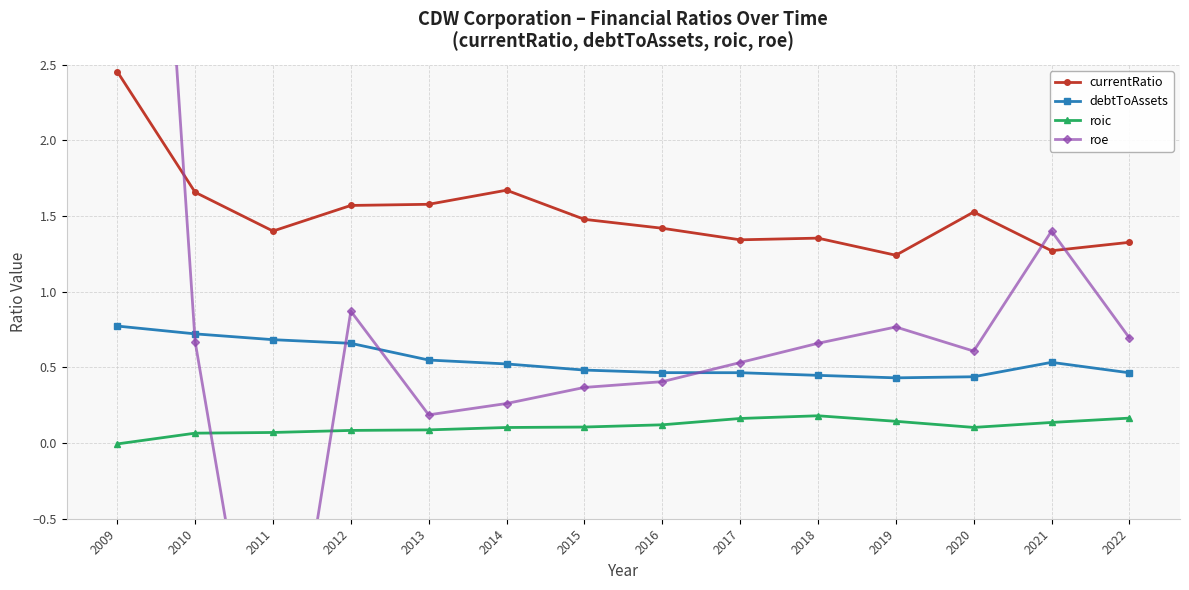

At which category does roe reach its first local peak?

2012